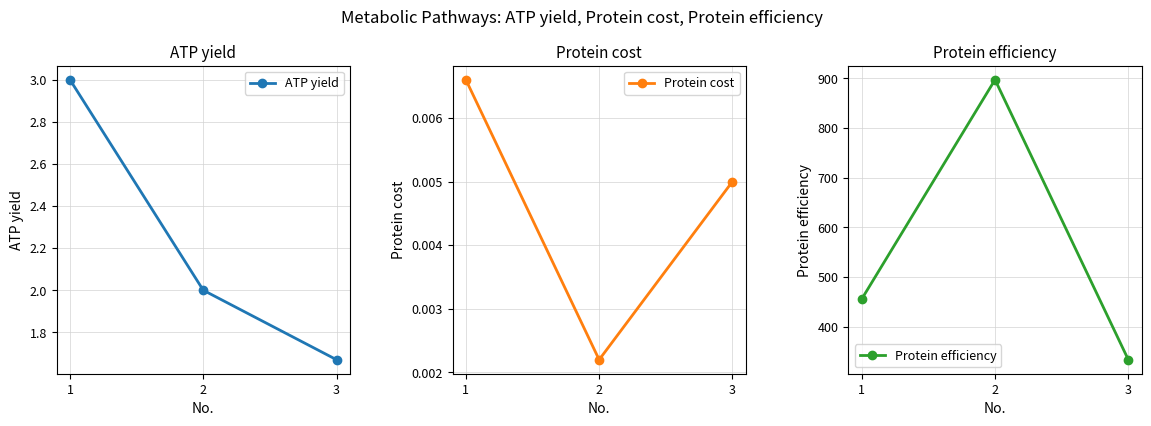

Is it true that Protein cost equals 0.0 at 3?

True